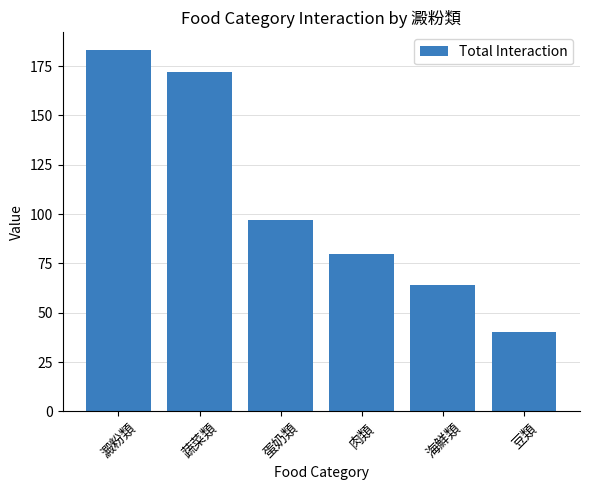

Between 蔬菜類 and 海鮮類, which is larger?

蔬菜類